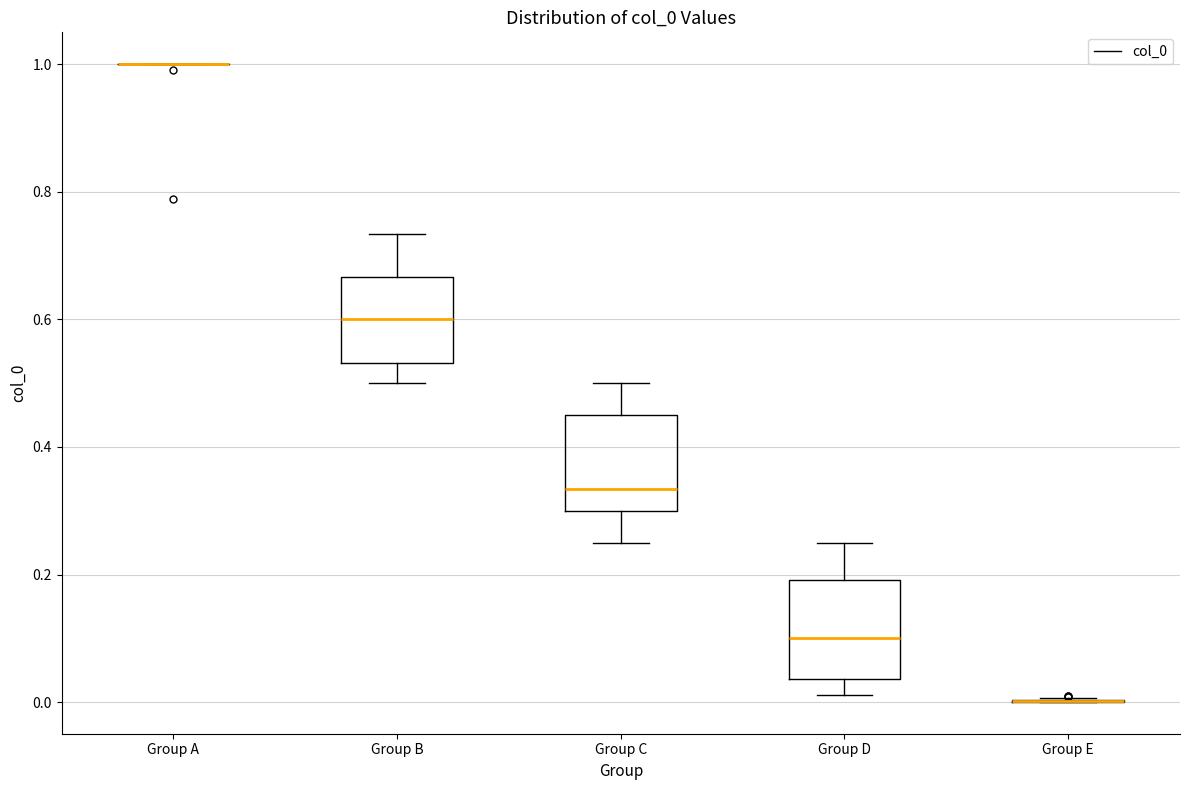

Reading left to right, transcribe this box plot: for each box, give where its median line is, the range the box spans, and where its two whiskers end, as read against the y-axis. The values are not printed on the chart, so give them approximately, as read against the axis.

Group A: box collapsed to a line at 1.00, whiskers 1.00 to 1.00
Group B: median 0.60, box 0.54 to 0.66, whiskers 0.50 to 0.74
Group C: median 0.34, box 0.30 to 0.44, whiskers 0.26 to 0.50
Group D: median 0.10, box 0.04 to 0.20, whiskers 0.02 to 0.26
Group E: box collapsed to a line at 0.00, whiskers 0.00 to 0.00